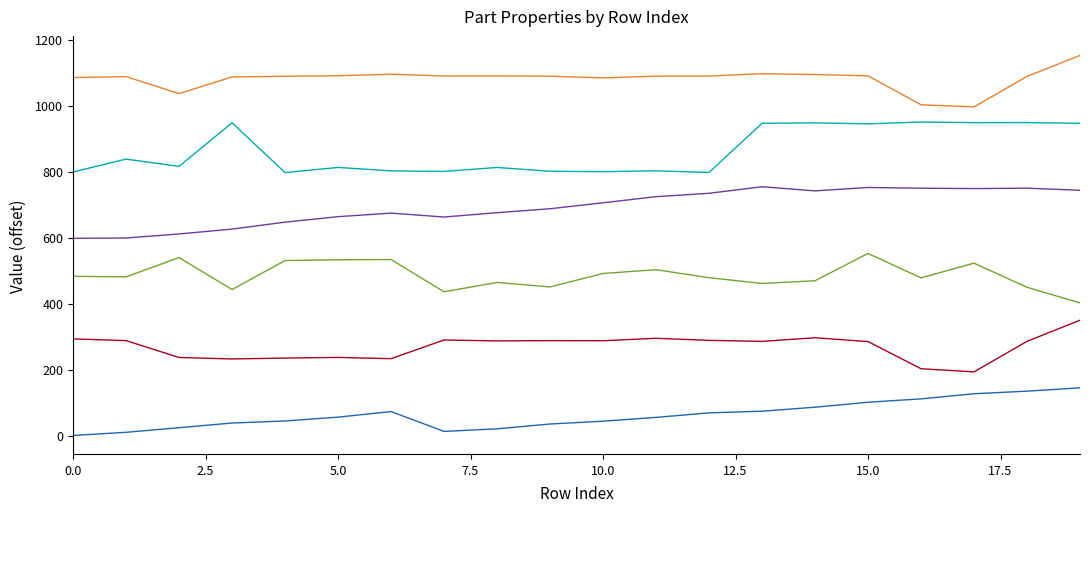

At which label does _PosY reach its peak?

15